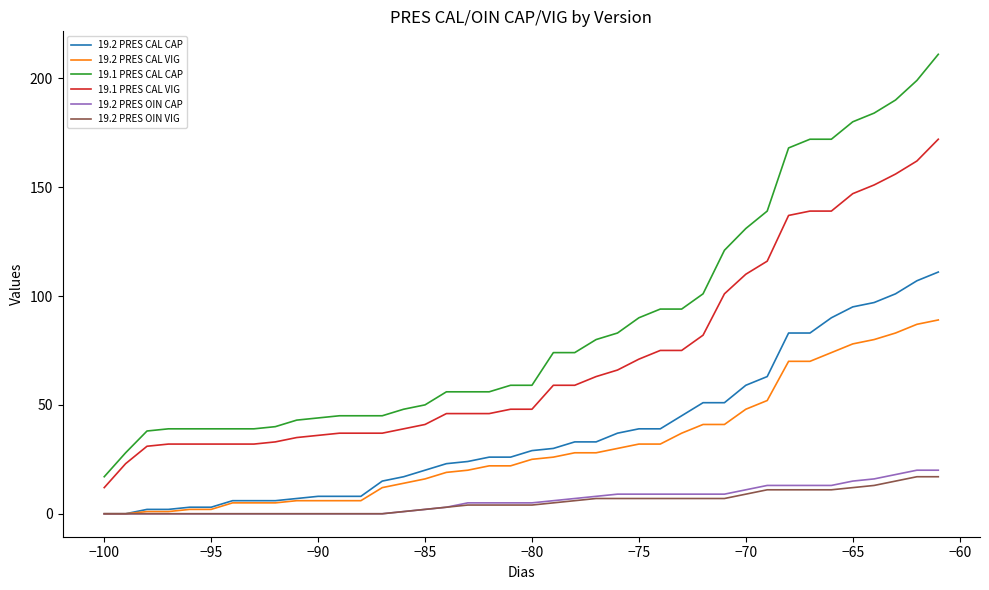

Which series has the largest range (max minus min)?

19.1 PRES CAL CAP